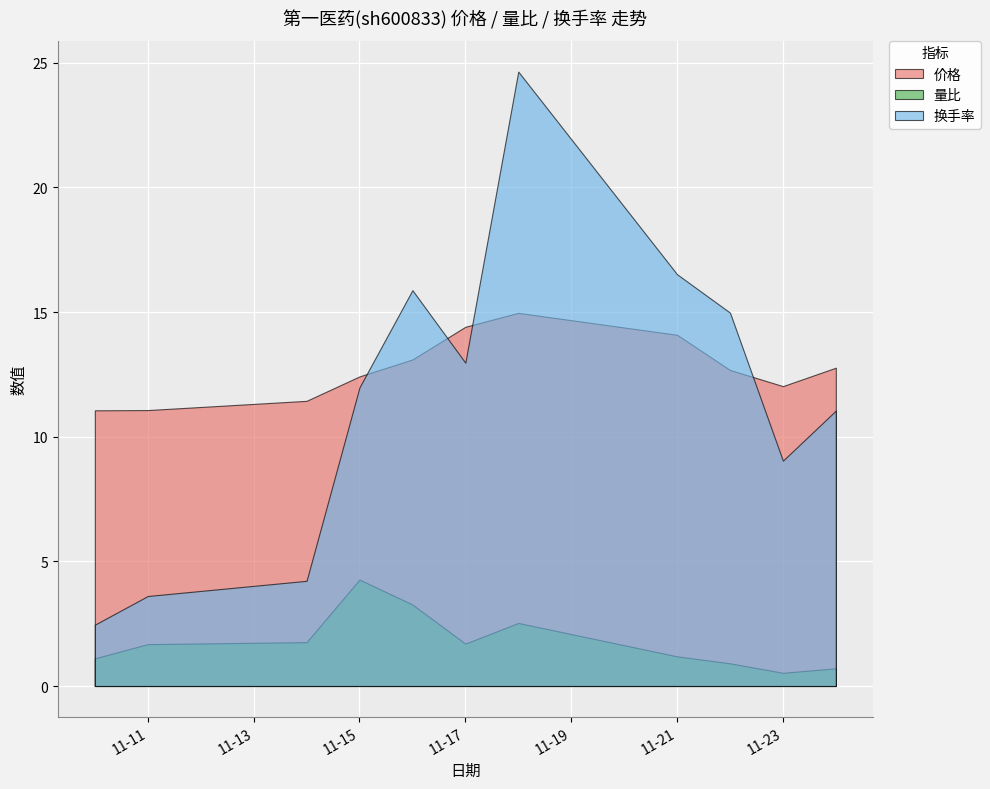

True or false: 量比 and 换手率 intersect in this chart.

False